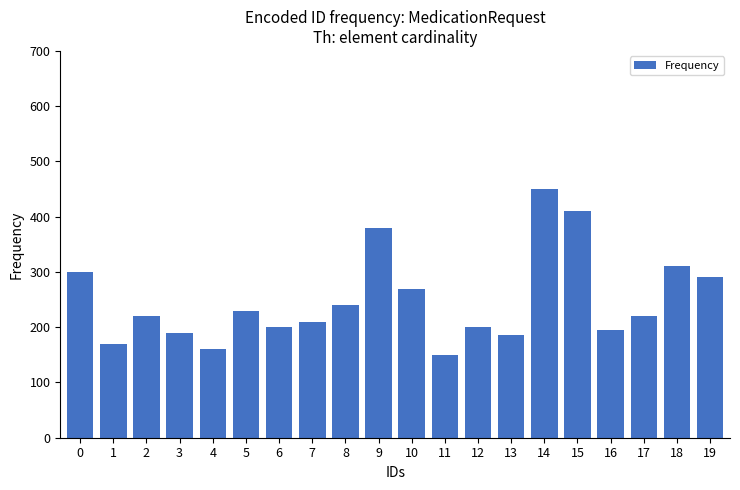

At which category does the chart reach its peak across all series?

14